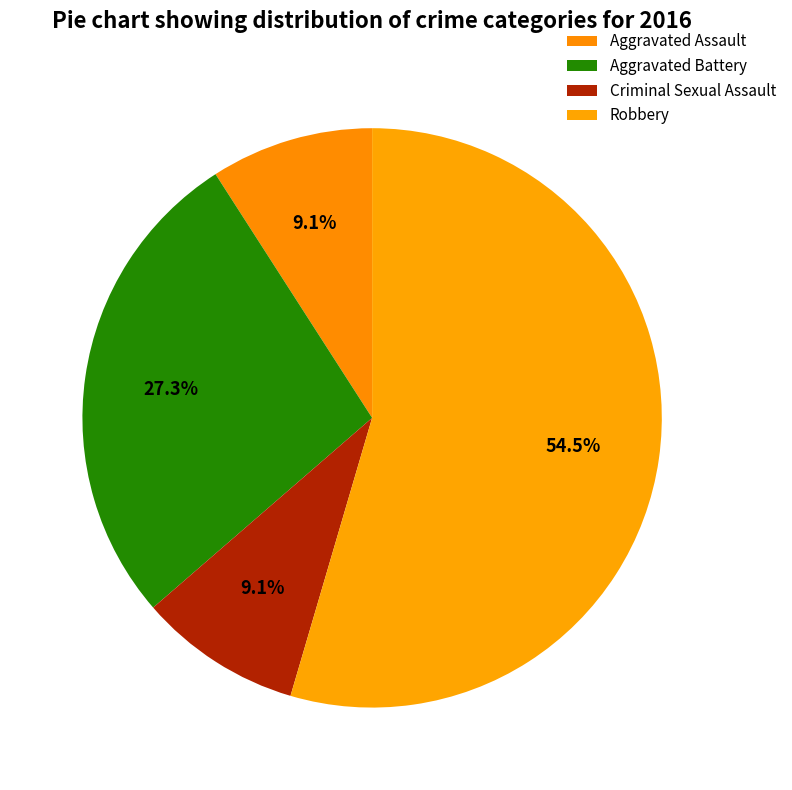

What is the total percentage of Criminal Sexual Assault and Aggravated Assault?

18.2%